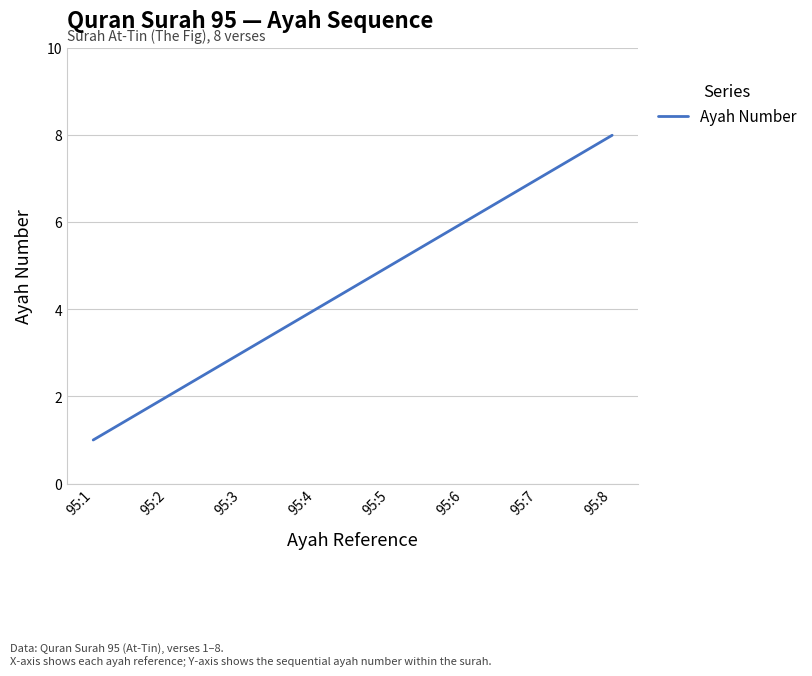

Rank the categories by value from lowest to highest.

95:1, 95:2, 95:3, 95:4, 95:5, 95:6, 95:7, 95:8